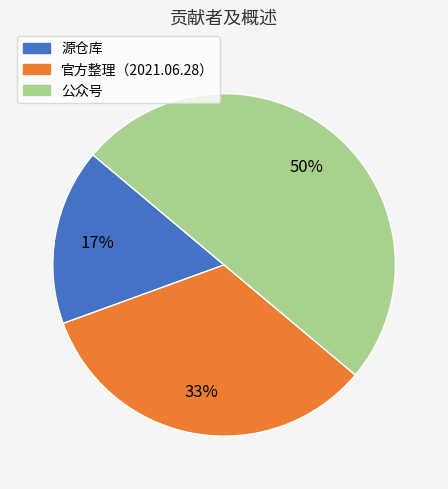

Is it true that 官方整理（2021.06.28） is 28% of the pie?

False